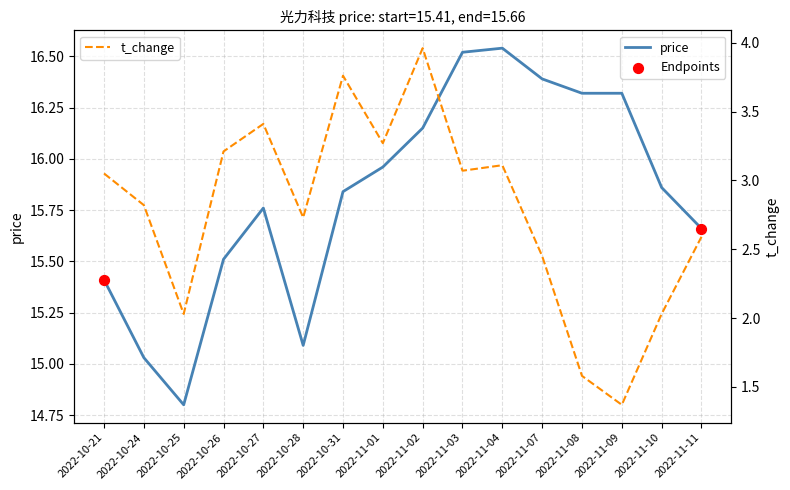

What is the total value across all series at 2022-10-27?

19.2